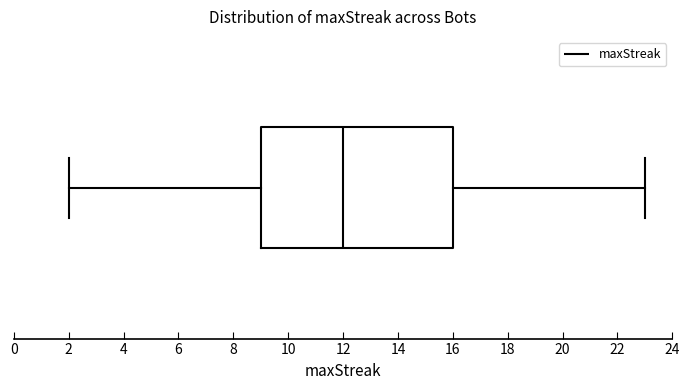

Read this box plot against the x-axis: the position of the median line, the range covered by the box, and the ends of both whiskers. The values are not printed on the chart, so give them approximately, as read against the axis.

median 12, box 9 to 16, whiskers 2 to 23